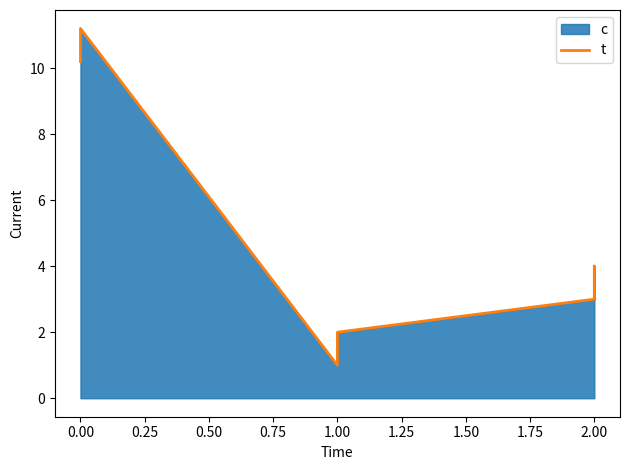

The chart shows a value of 2.9 at 1.00. True or false?

False